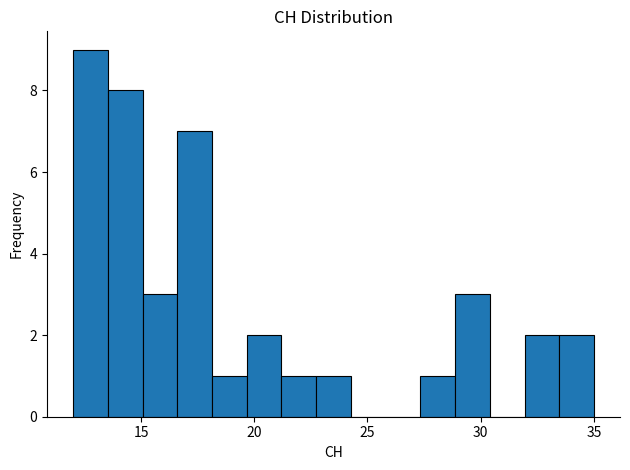

Read against the x-axis, roughly where is the centre of the tallest bar?

13.0